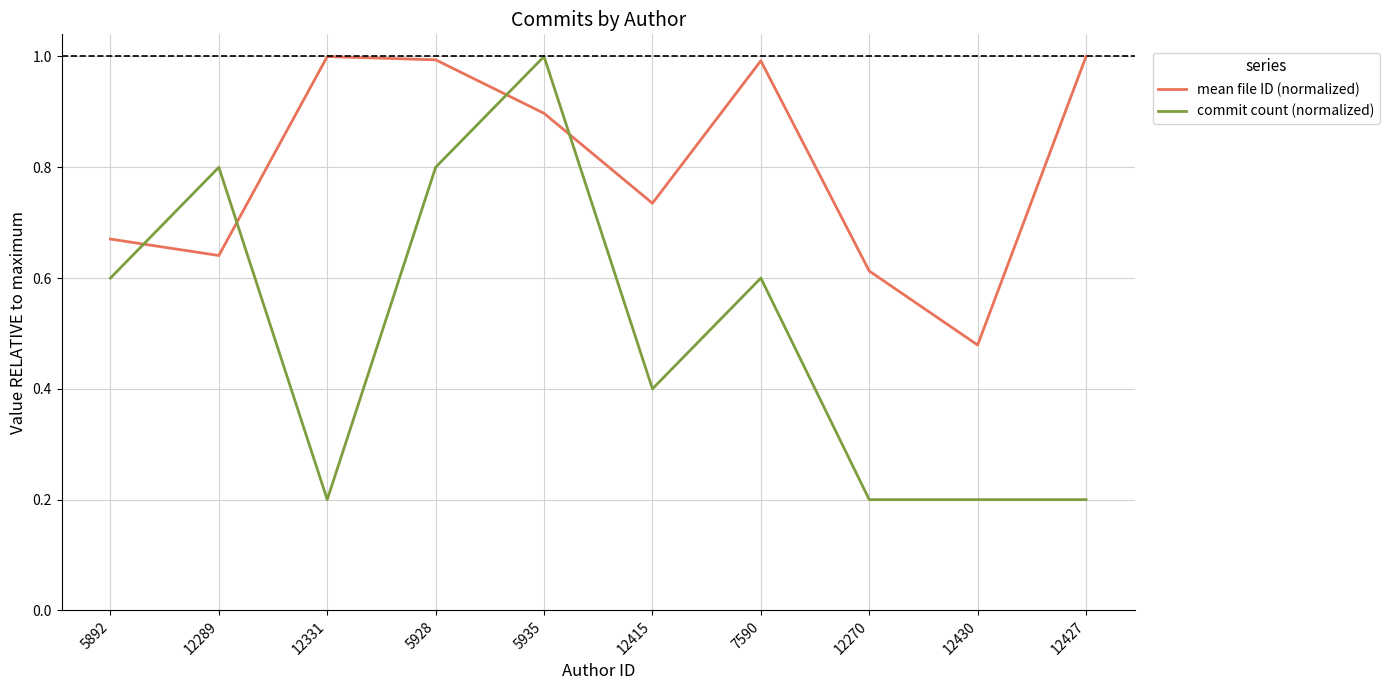

After their last crossing, which series has the higher values: mean file ID (normalized) or commit count (normalized)?

mean file ID (normalized)